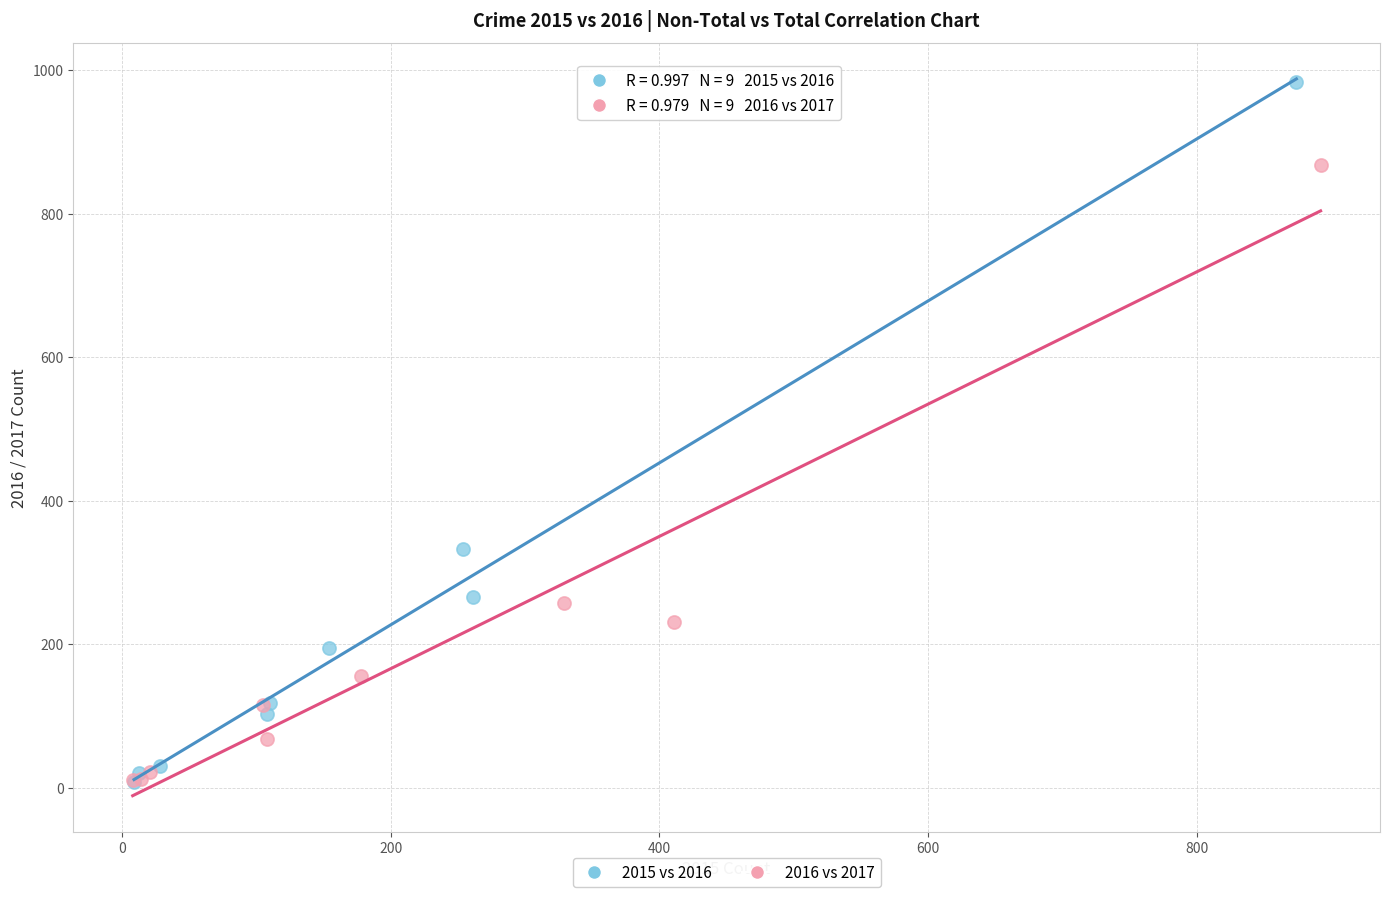

Which series contains the highest Y value?

2015 vs 2016